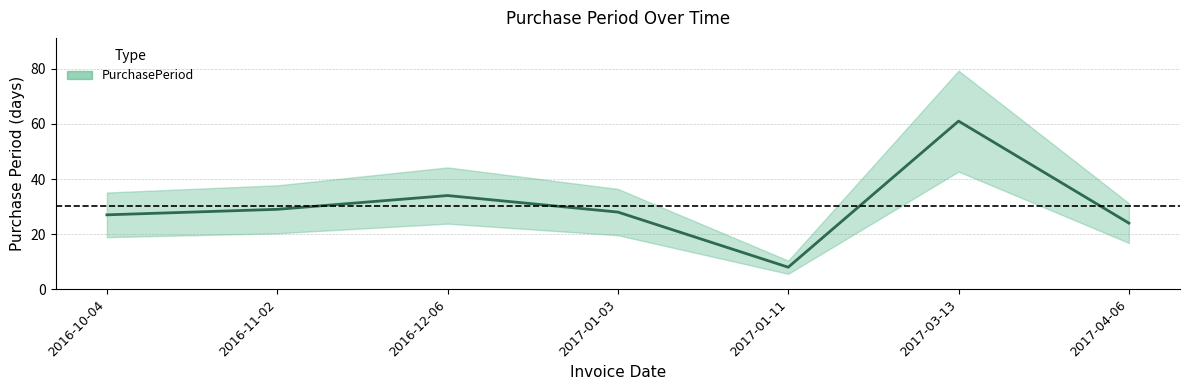

How many lines are shown in the chart?

1